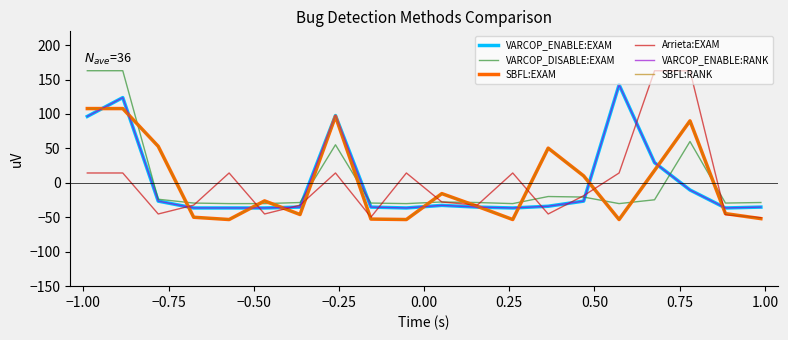

Is this an area chart (filled region under the line)?

No